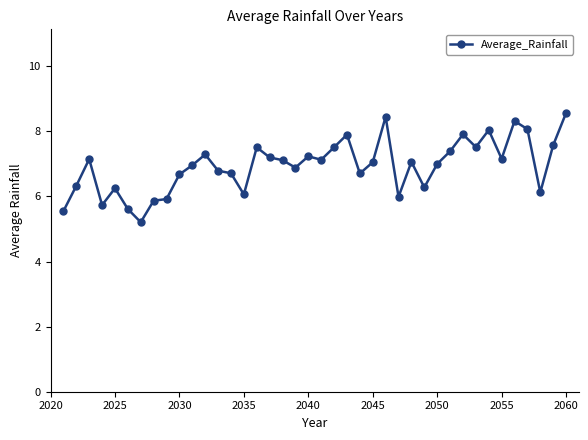

What is the value of the 10th point from the left?

6.7